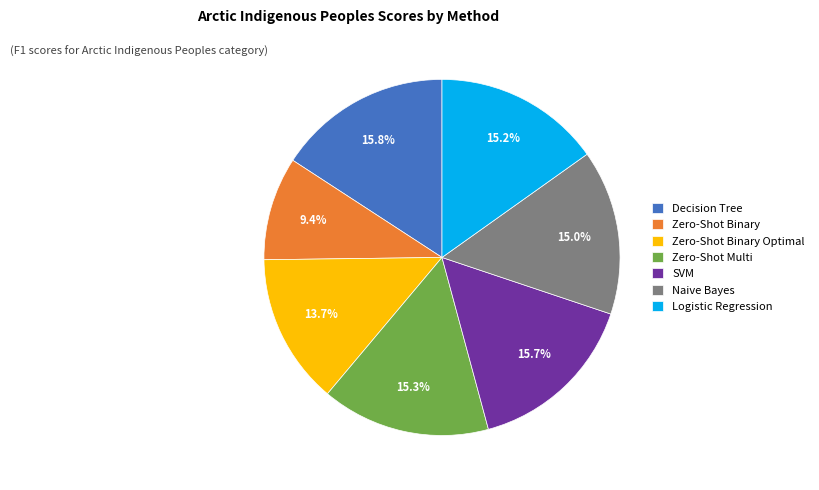

True or false: Decision Tree accounts for 1% of the total.

False